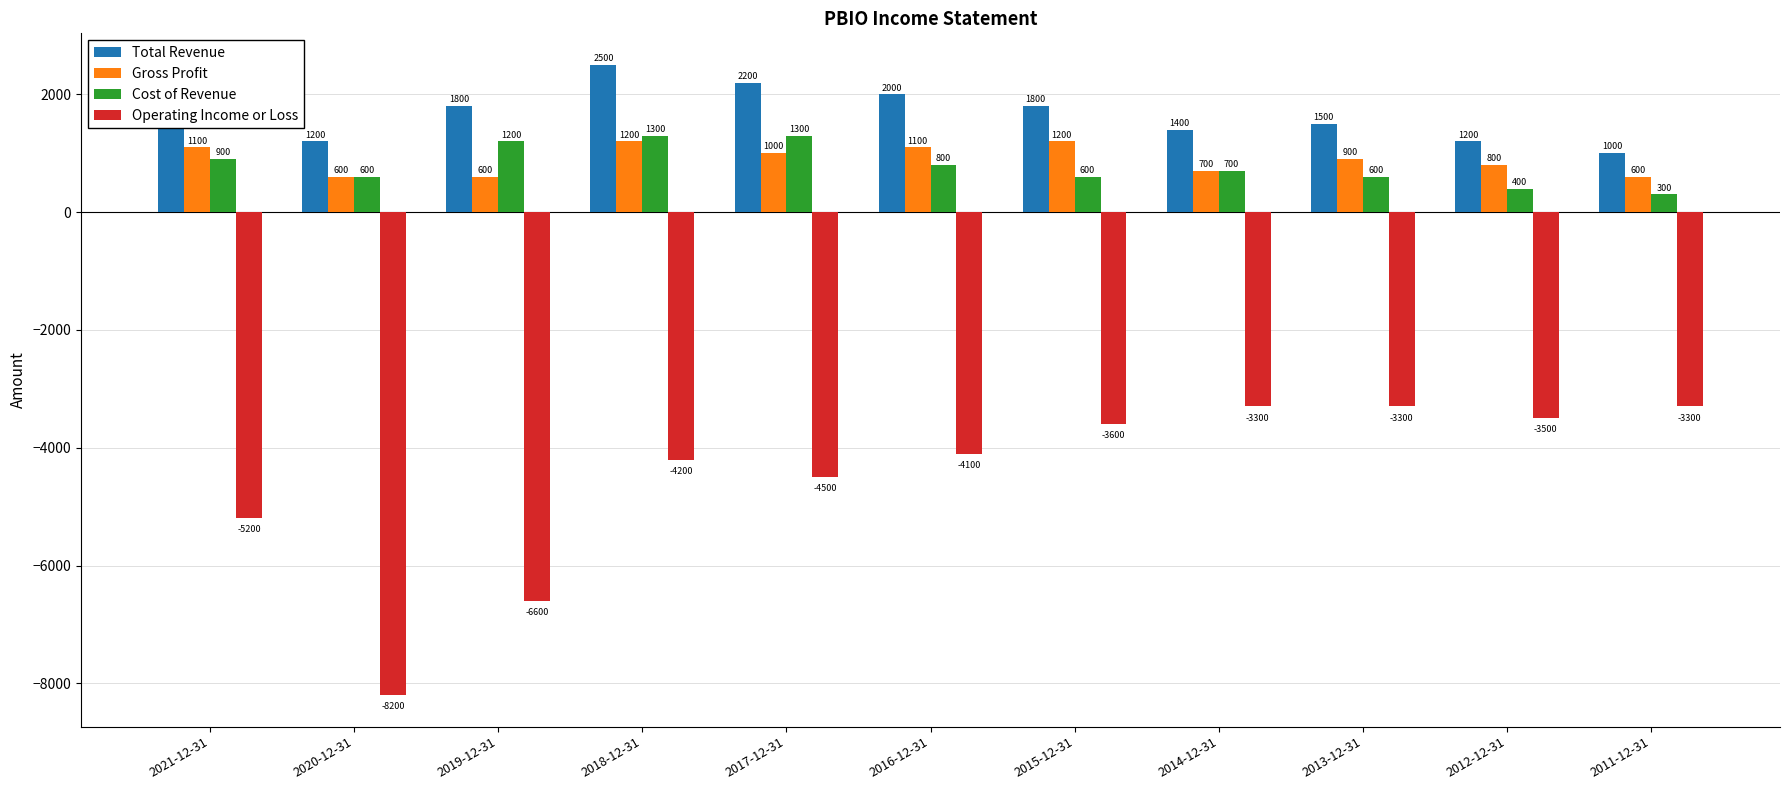

What is the greatest value displayed?

2500